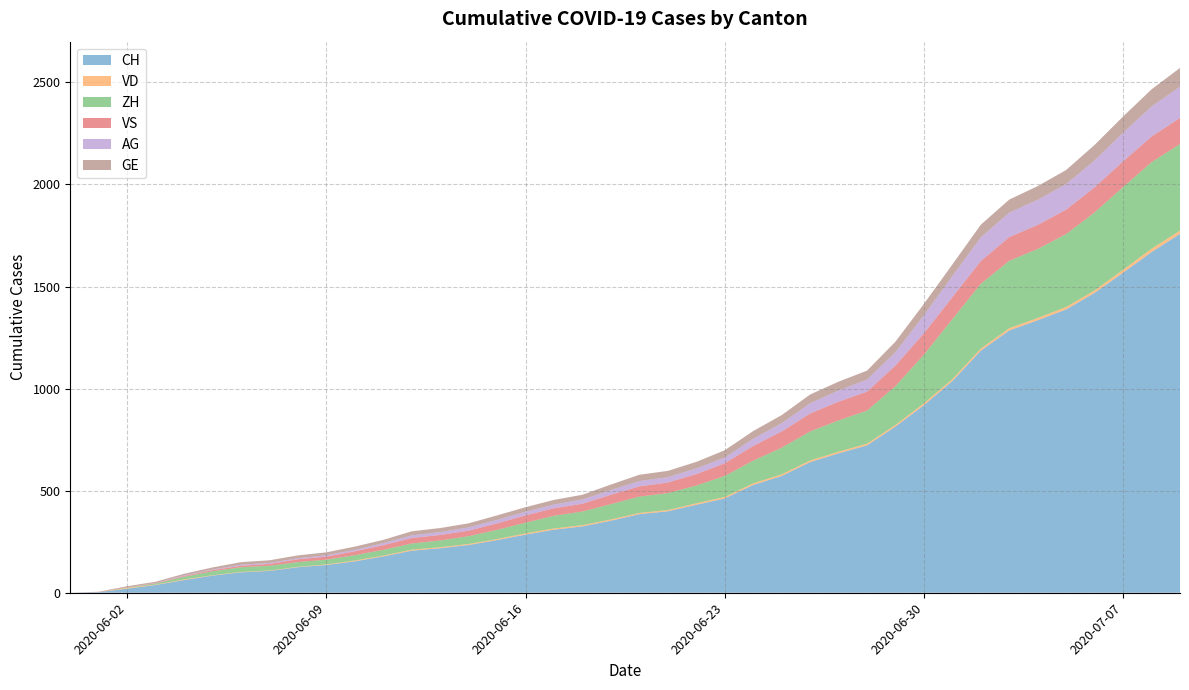

How many positive values does the AG series have?

37